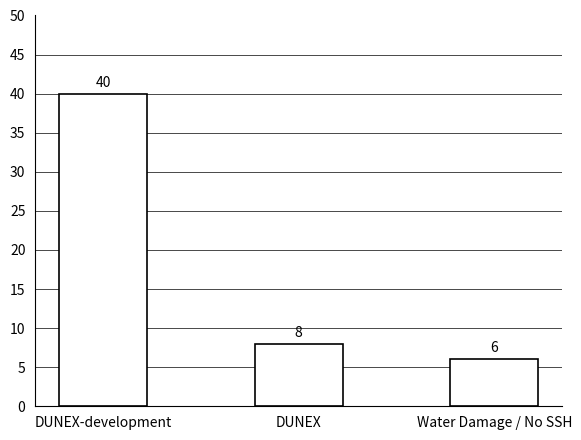

The chart shows a value of 6 at Water Damage / No SSH. True or false?

True